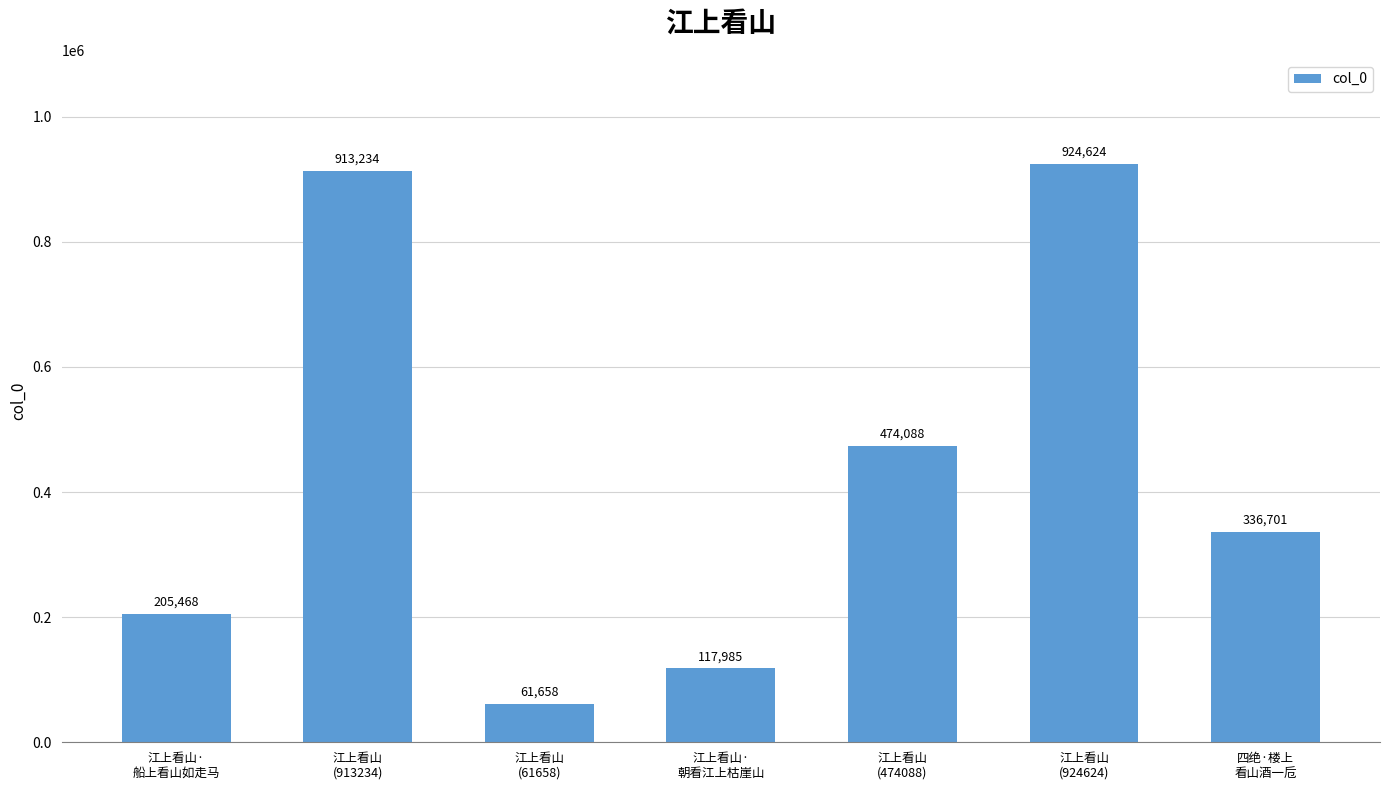

What is the change in value from 江上看山
(913234) to 江上看山·
朝看江上枯崖山?

-795249